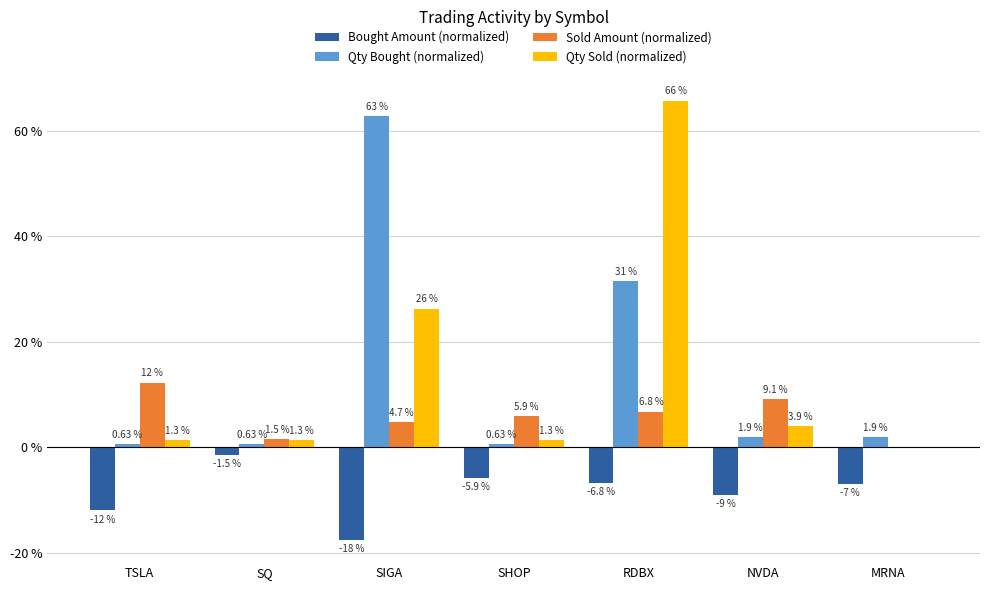

What is the maximum value shown in the chart?

65.8